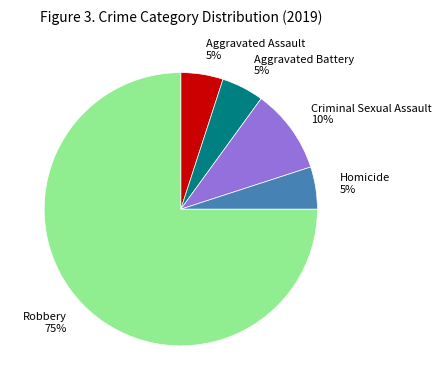

Do Criminal Sexual Assault and Robbery together represent more than half of the pie?

Yes